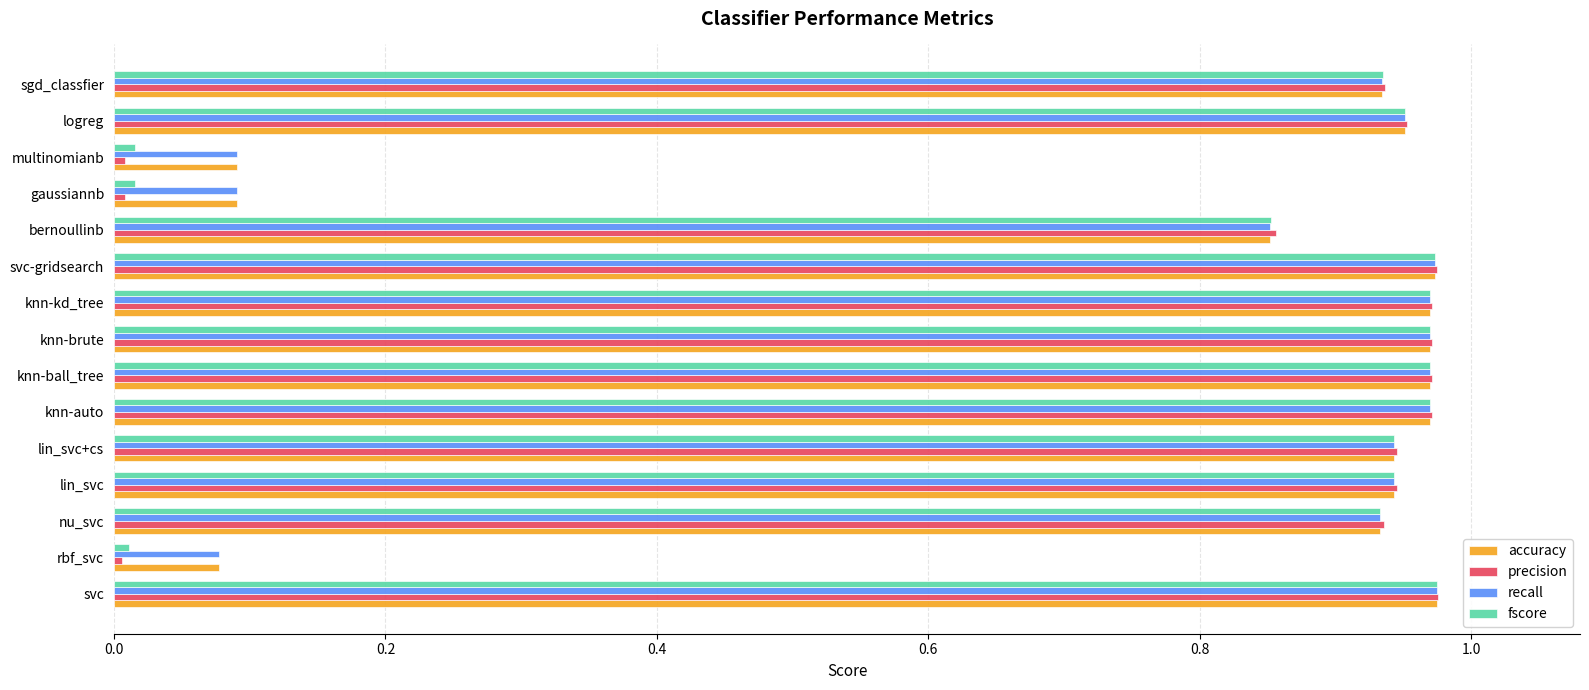

How many series are shown in this chart?

4